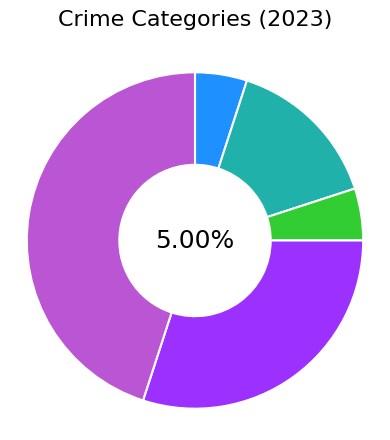

Is there any slice that represents more than half of the pie?

No